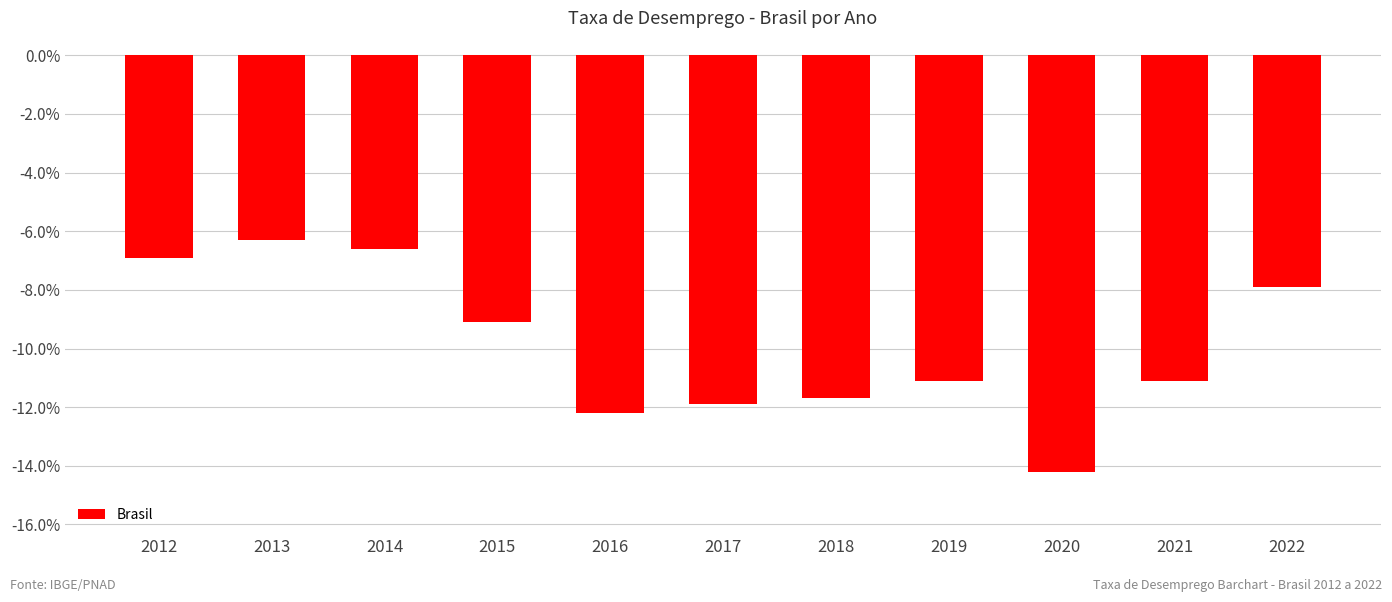

What is the smallest value displayed?

-14.2